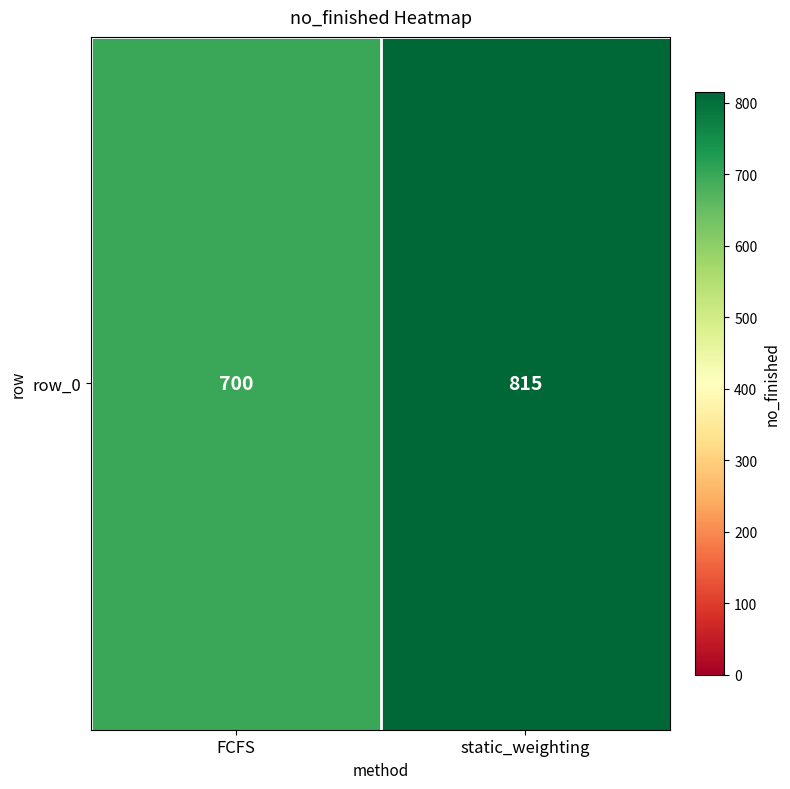

Reading right to left, transcribe all the data shown in this chart.

static_weighting=815	FCFS=700